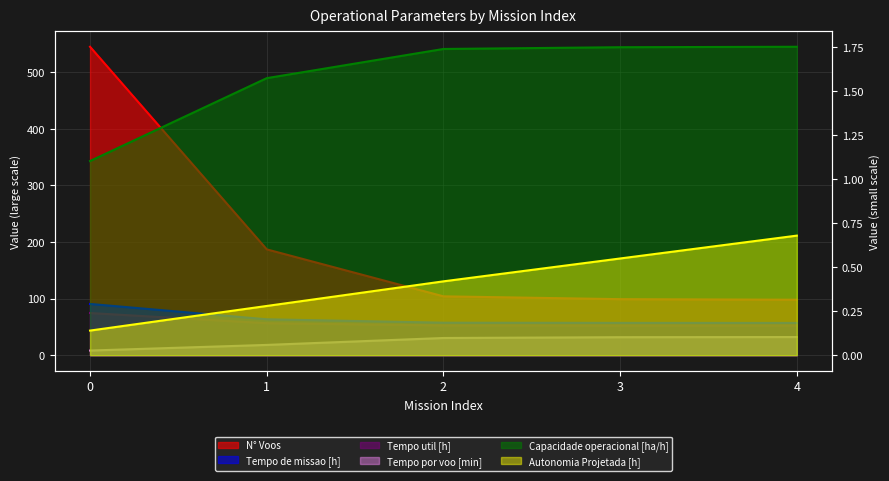

Count the number of data series in this chart.

6